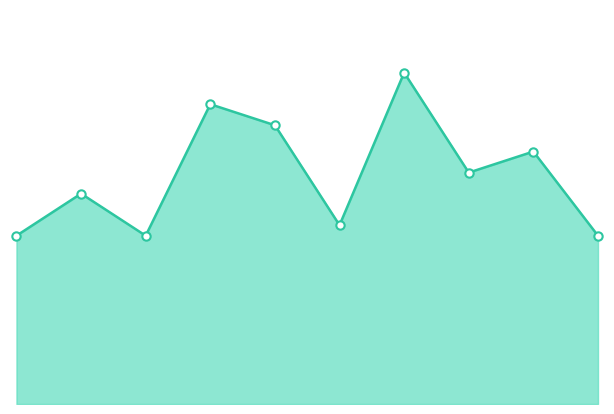

Does the chart have visible grid lines?

No